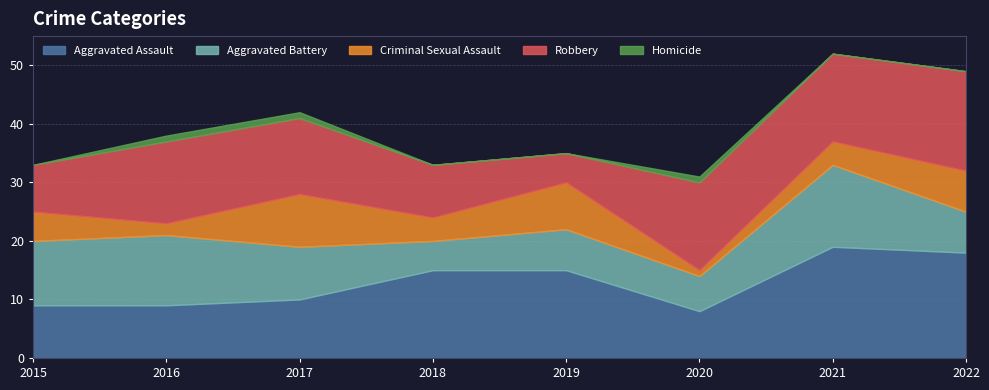

Does the chart display data point markers on the line(s)?

No